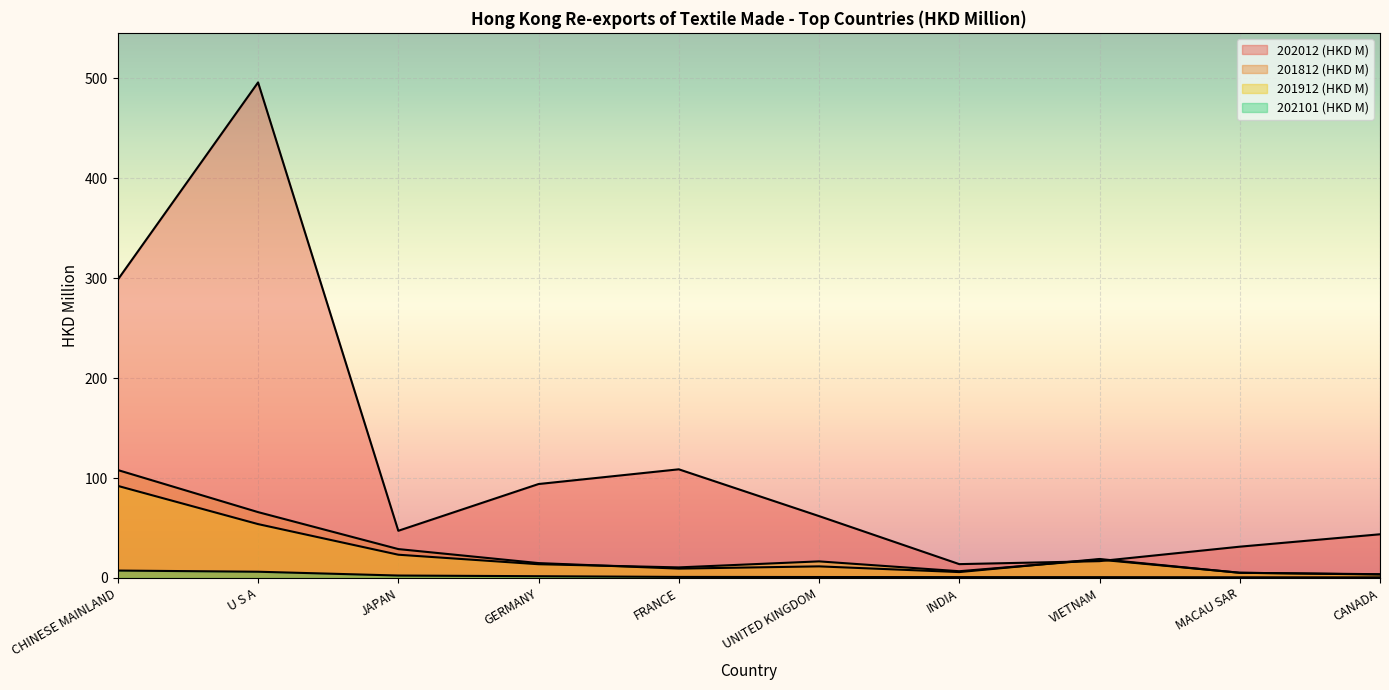

Reading left to right, extract all data points from this chart.

202012 (HKD M): 298.5	495.8	47.2	94.0	108.7	61.9	13.8	16.8	31.3	43.7
201812 (HKD M): 108.0	65.9	28.9	14.9	9.4	11.6	5.9	19.0	5.2	3.8
201912 (HKD M): 92.1	53.9	23.3	13.7	10.6	16.6	6.7	18.3	5.2	3.4
202101 (HKD M): 7.4	6.2	2.4	1.8	1.1	0.9	0.9	0.8	0.7	0.6